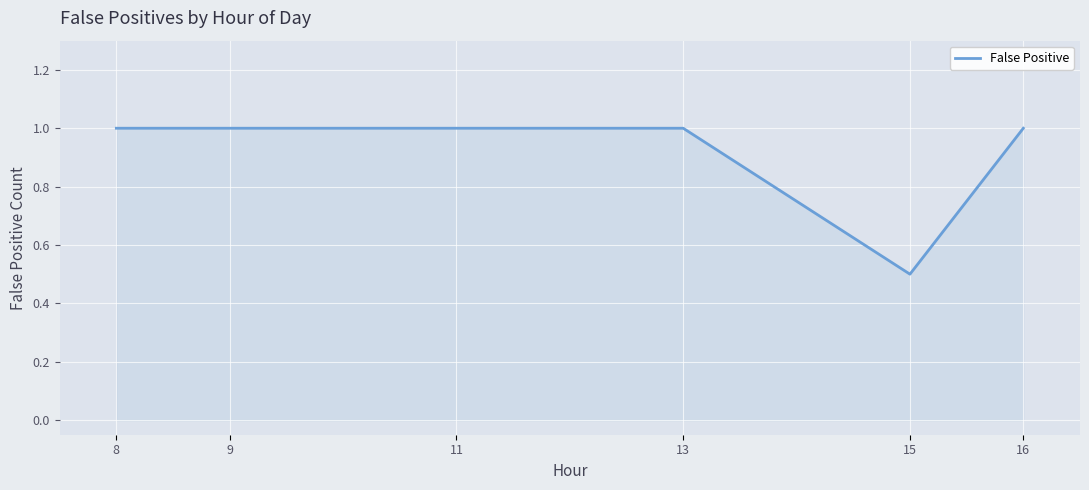

What is the maximum value shown in the chart?

1.0